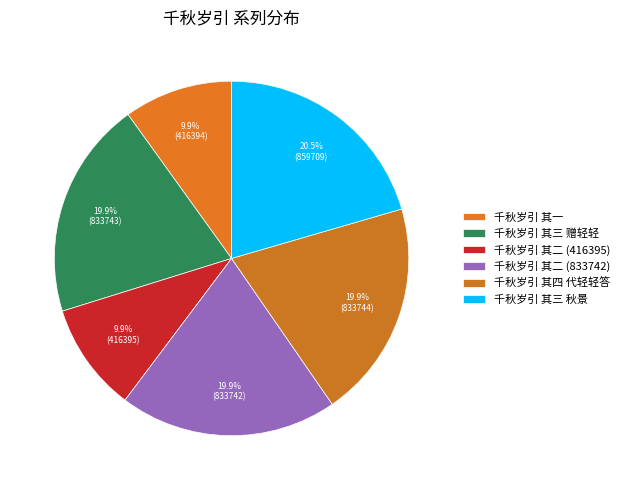

How many segments does this pie chart have?

6